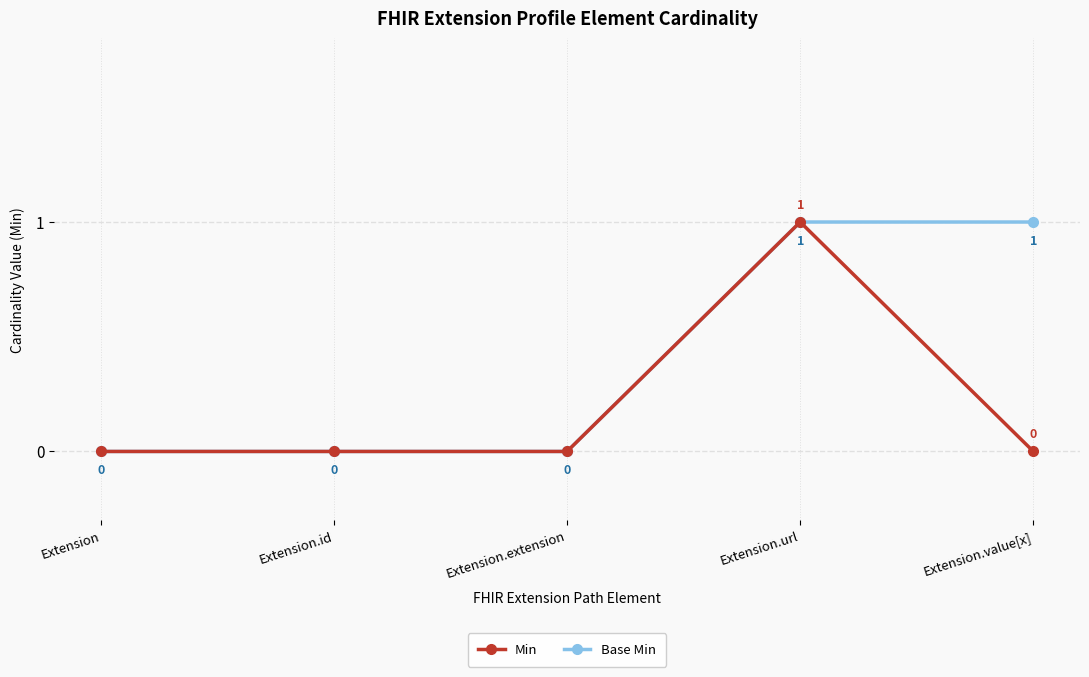

Is this an area chart (filled region under the line)?

No